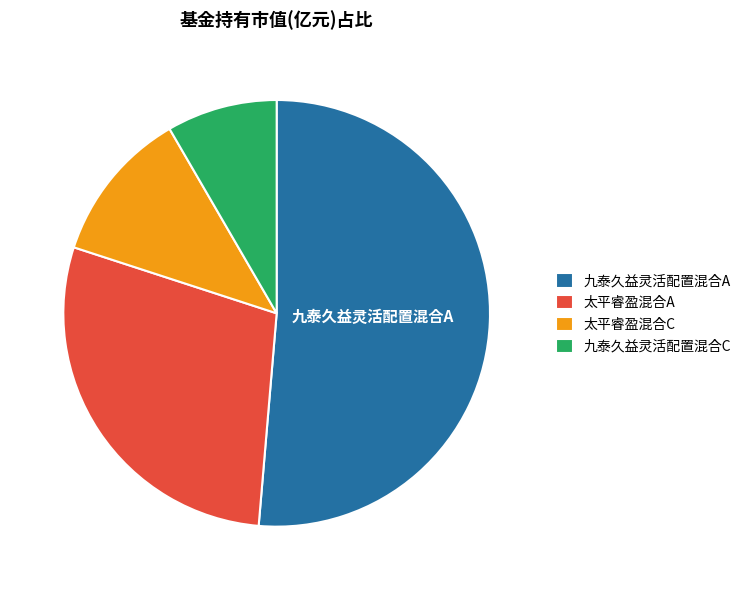

Which has a higher value, 九泰久益灵活配置混合C or 九泰久益灵活配置混合A?

九泰久益灵活配置混合A